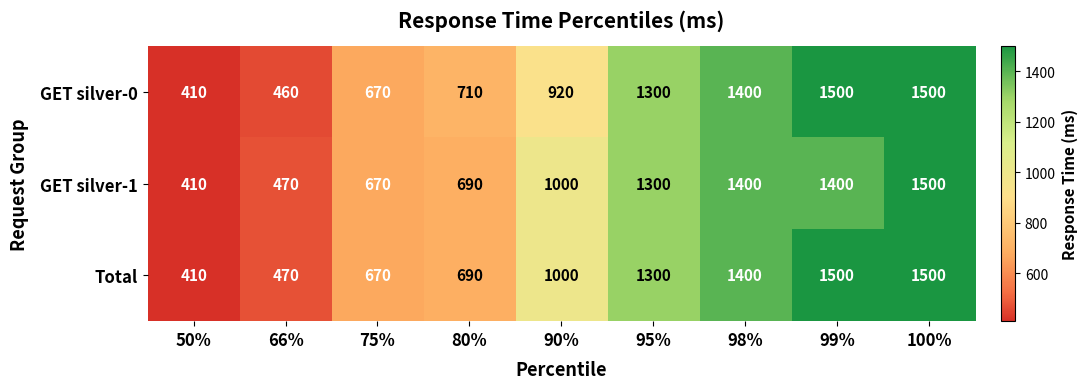

Rank the series by their average value, from highest to lowest.

Total, GET silver-0, GET silver-1